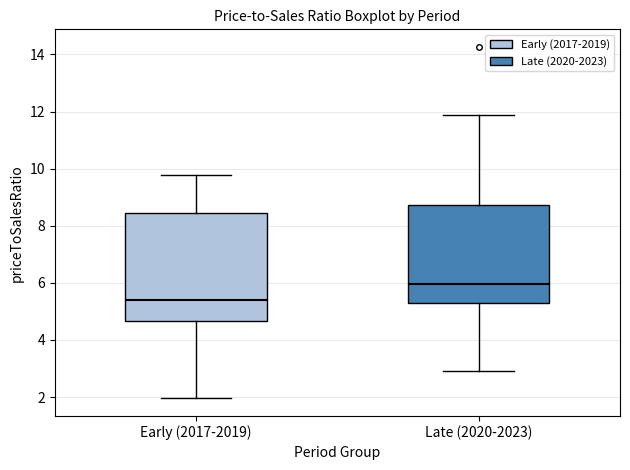

Reading left to right, read every box against the y-axis: the position of its median line, the range the box covers, and the ends of its whiskers. The values are not printed on the chart, so give them approximately, as read against the axis.

Early (2017-2019): median 5.4, box 4.6 to 8.4, whiskers 2.0 to 9.8
Late (2020-2023): median 6.0, box 5.4 to 8.8, whiskers 3.0 to 11.8